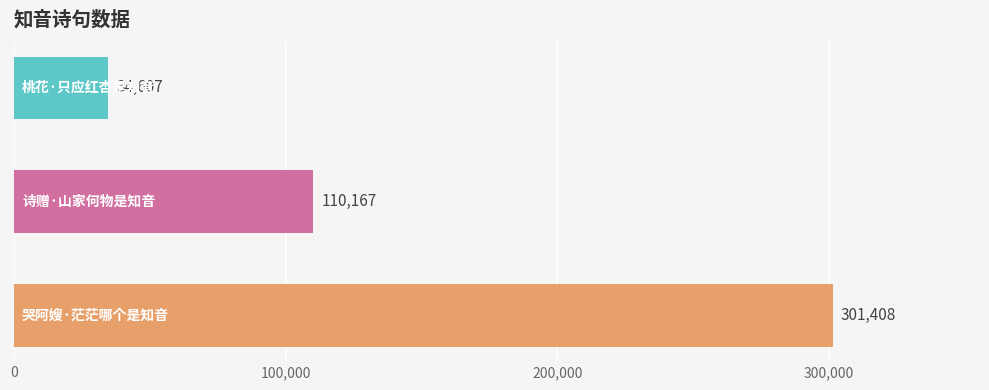

What is the greatest value displayed?

301408